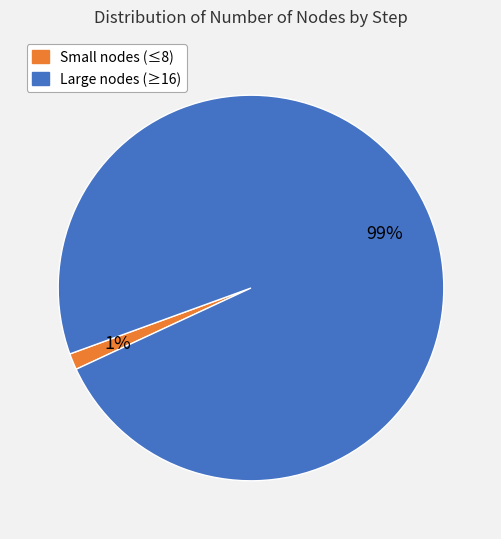

To the nearest percent, what is the average slice percentage?

50%